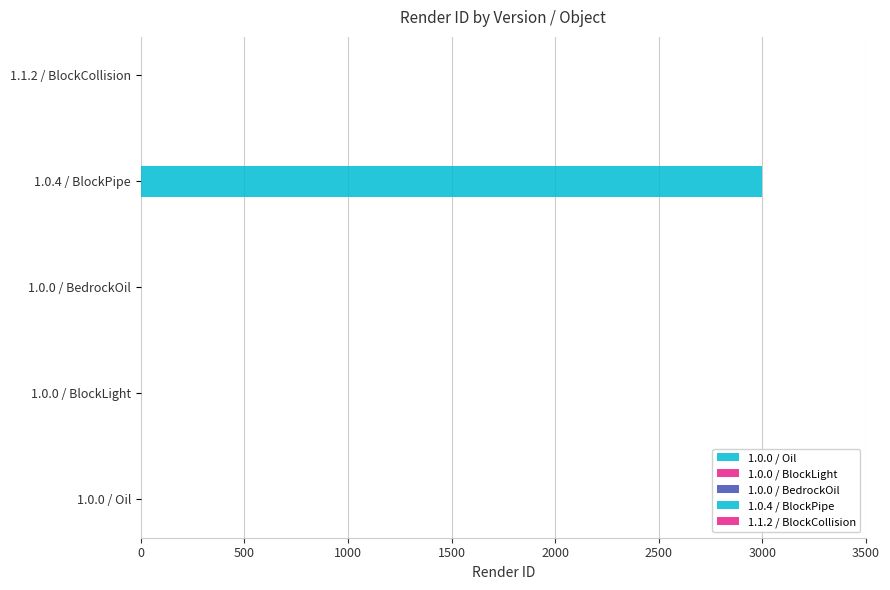

Is it true that the value at 1.0.0 / Oil is -1904?

False